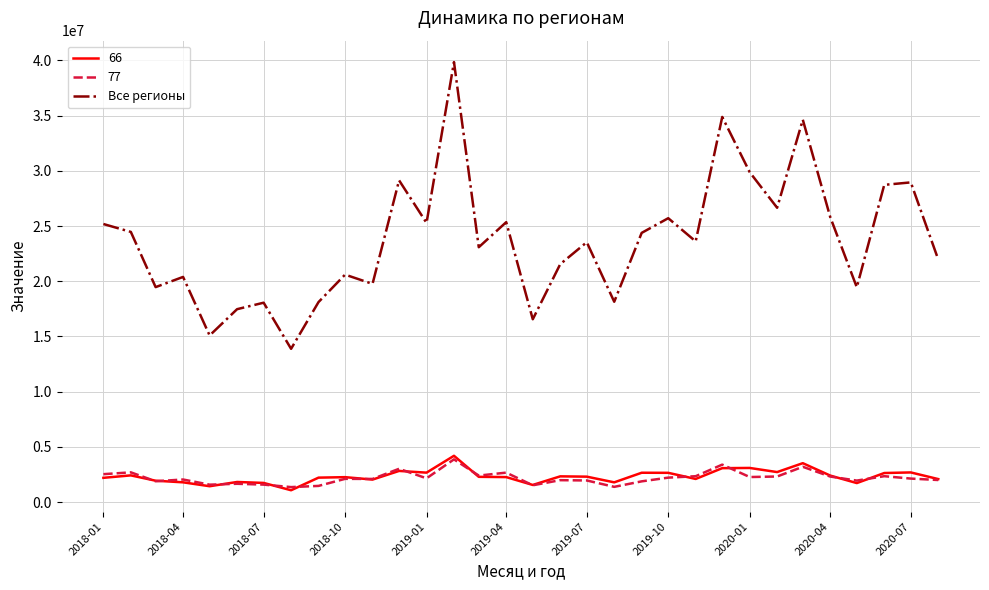

Which series has the widest spread of values?

Все регионы